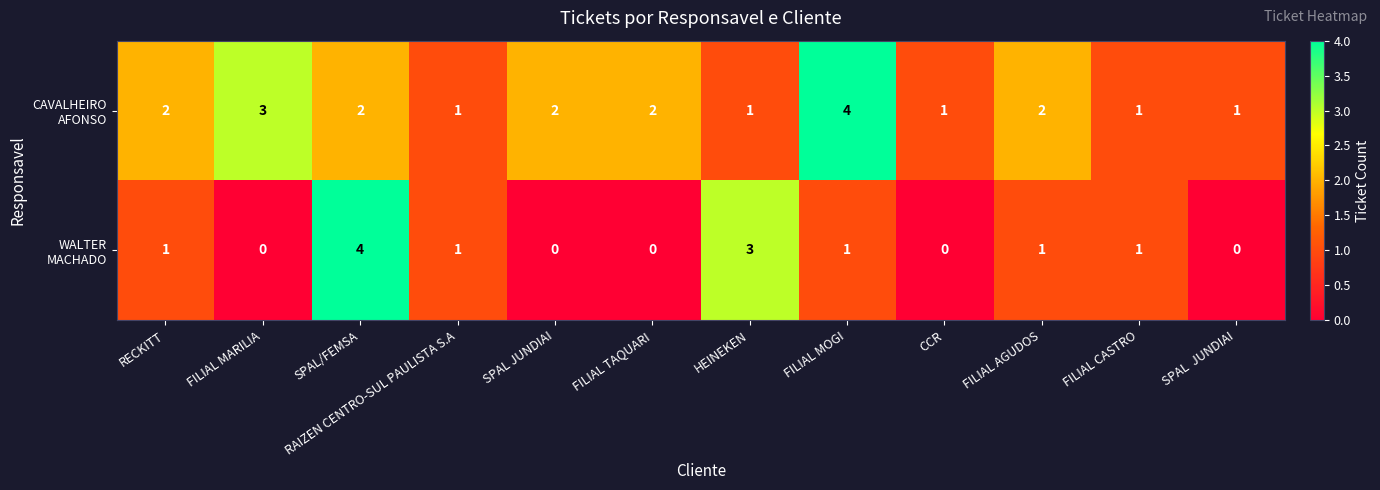

How many categories are shown in the chart?

12